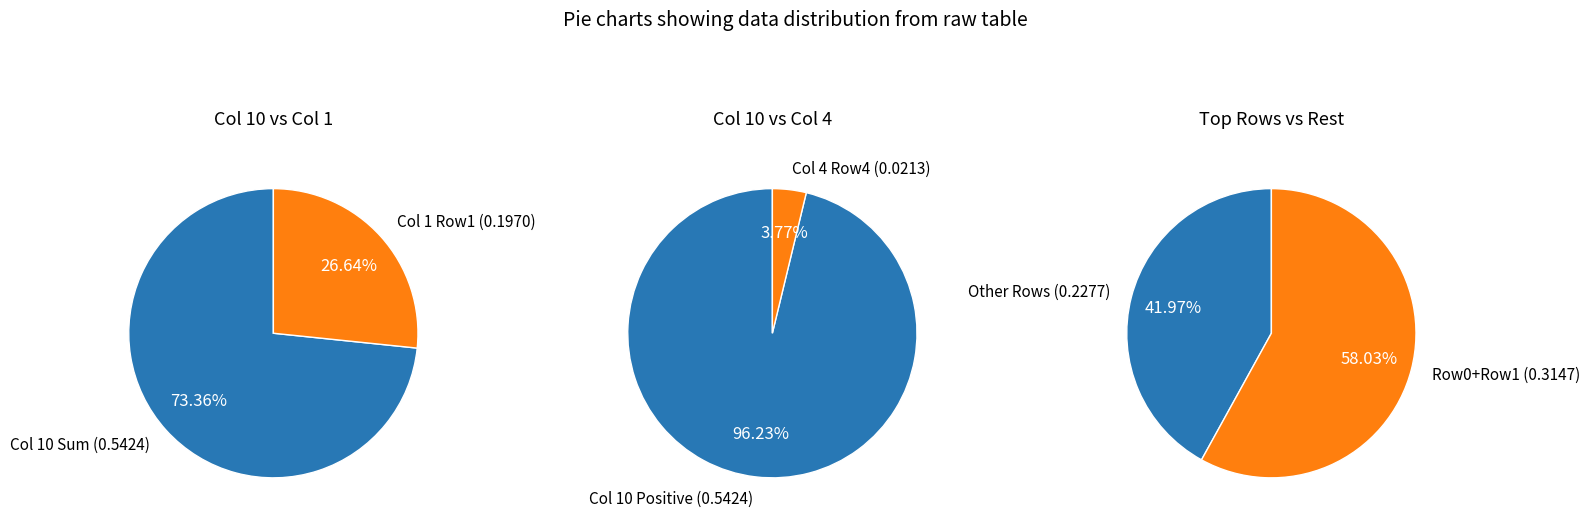

Combined, do Row 1 and Row 7 account for over 50%?

No